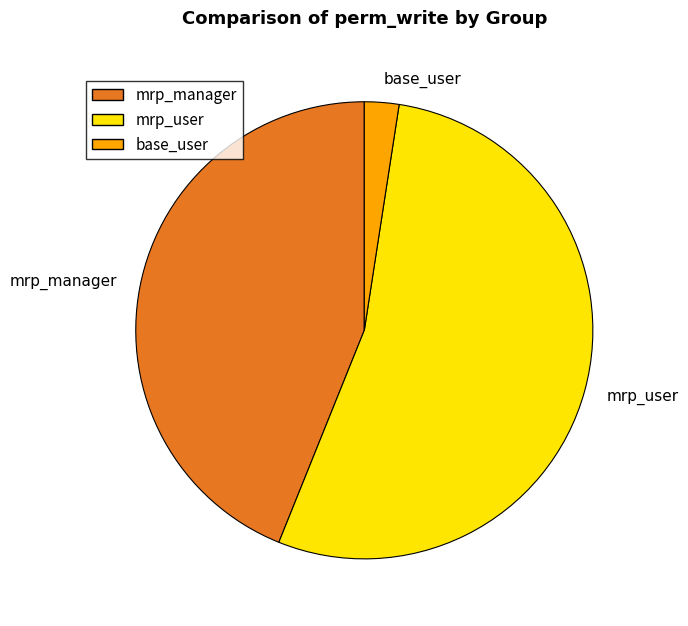

Does any single category account for the majority?

Yes